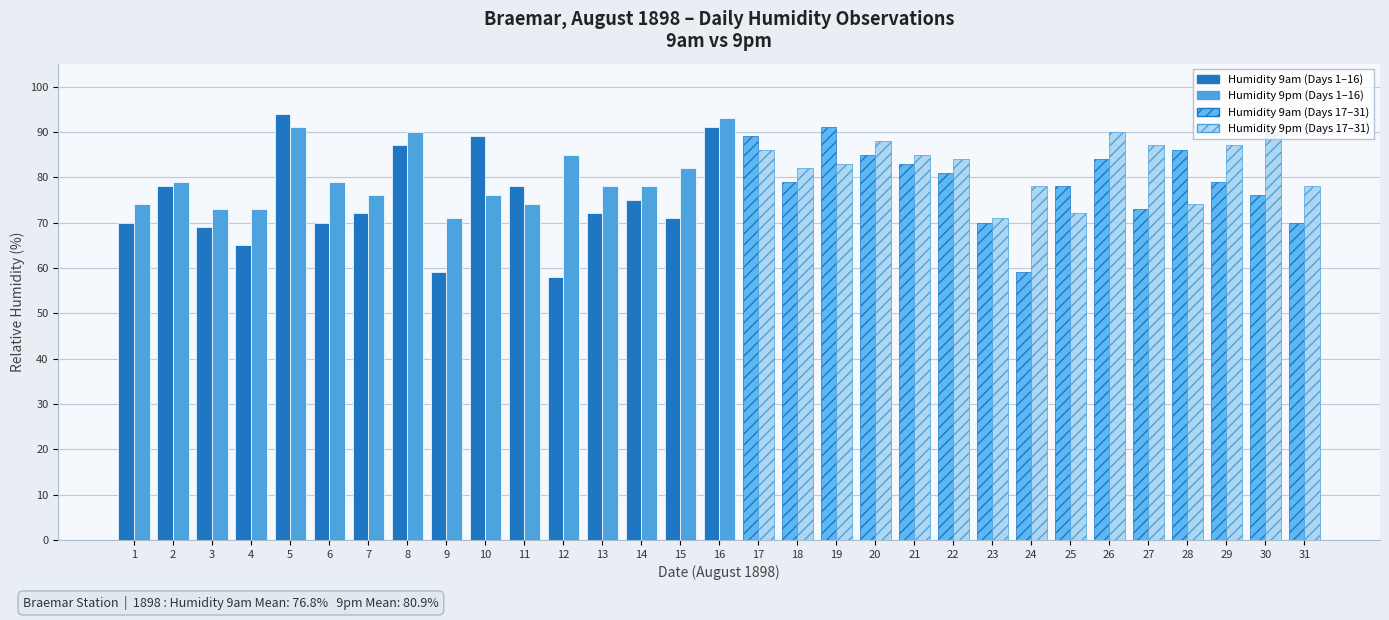

What is the value of the Humidity 9pm bar at the 9th from the left?

71